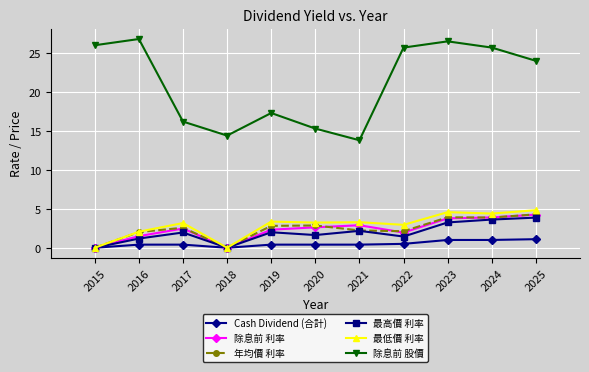

Which series has the widest spread of values?

除息前 股價